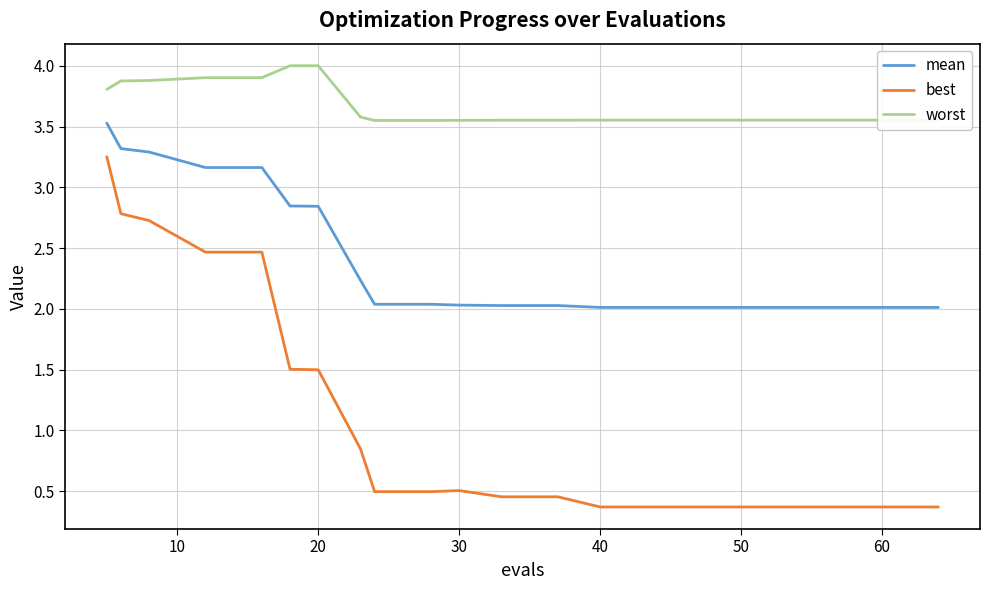

List the series in order of their peak value, lowest first.

best, mean, worst